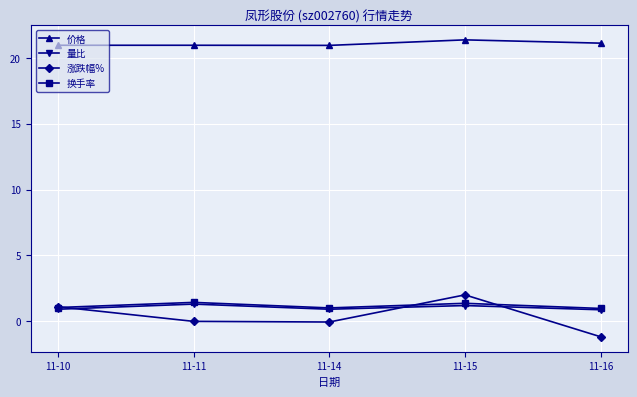

The value of 涨跌幅% at 11-16 is -0.3. True or false?

False